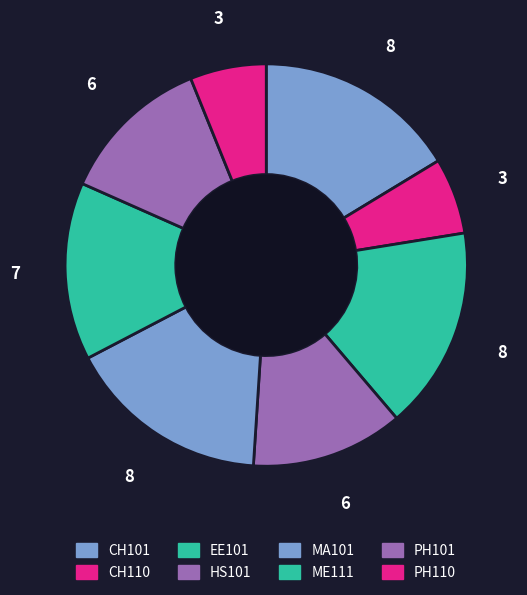

Count the number of slices in the pie.

8